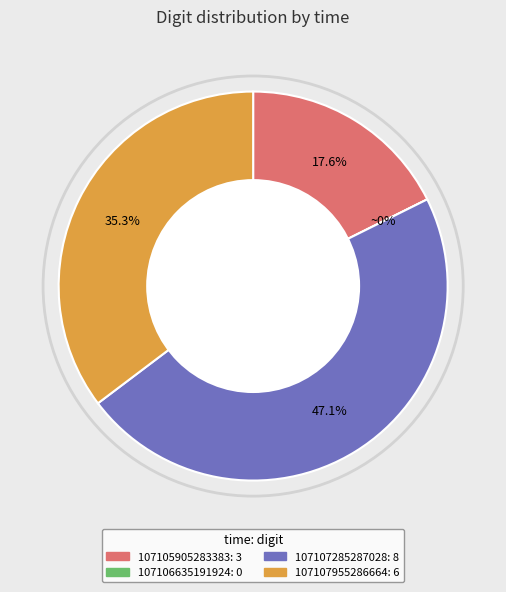

To the nearest percent, what is the average slice percentage?

25%